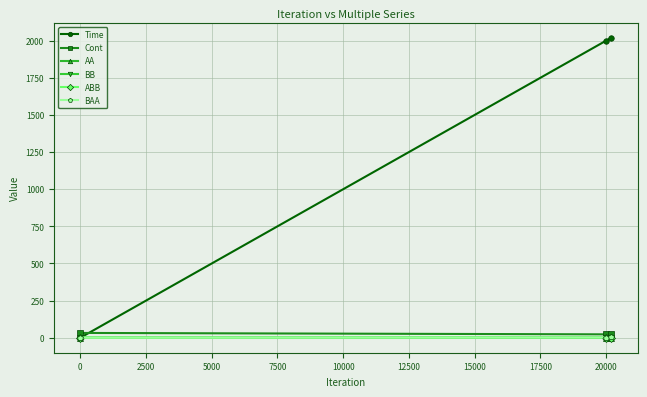

Which series has the widest spread of values?

Time